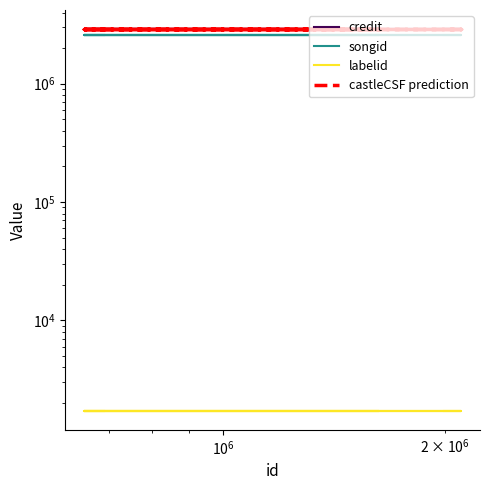

Count the number of categories in the chart.

10